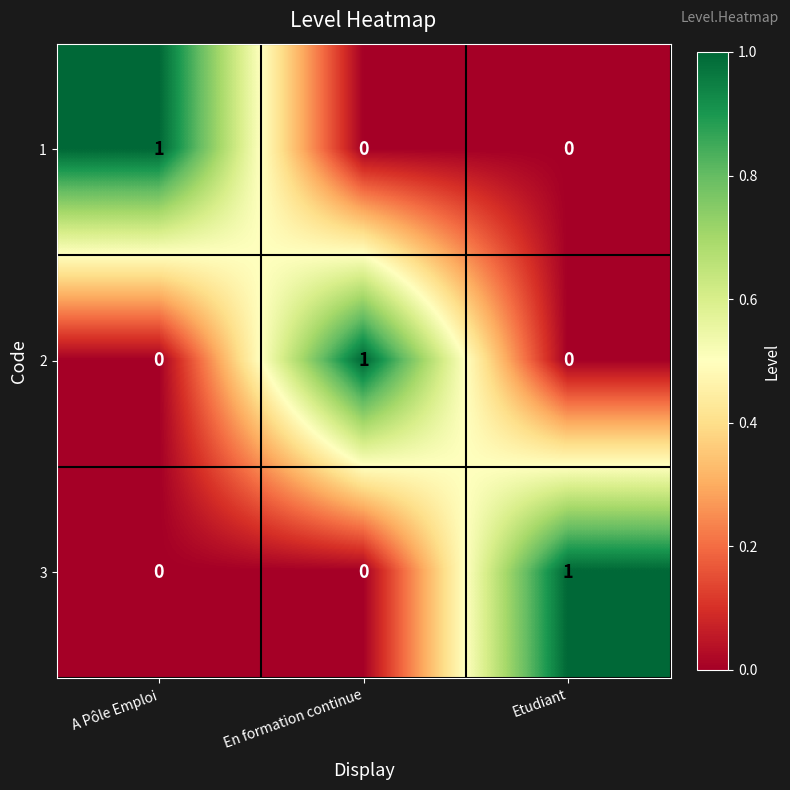

How many 1 values are between 0 and 1?

3